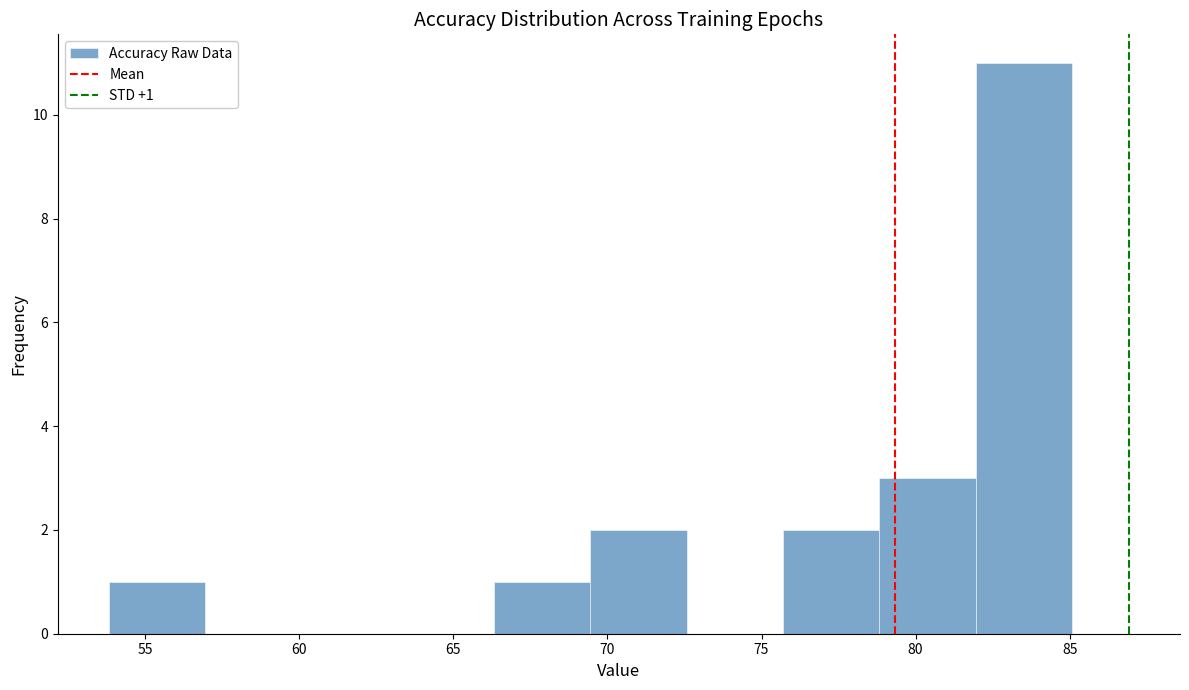

Which range on the x-axis has the tallest bar?

82.0 to 85.0